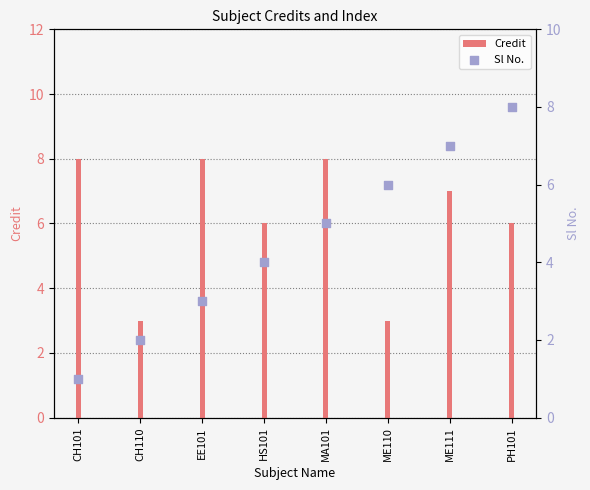

Which series reaches the minimum Y coordinate?

Sl No.